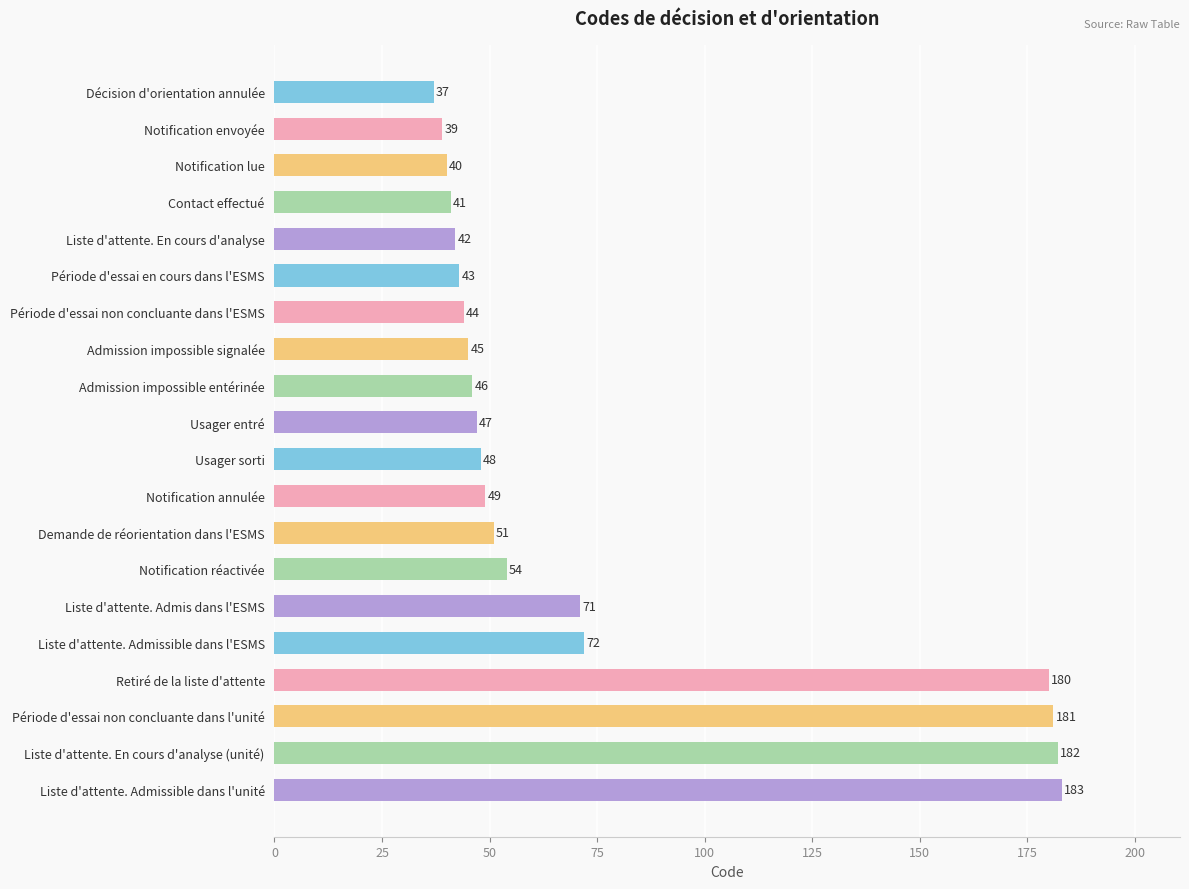

What is the label of the 2nd bar from the top?

Notification envoyée